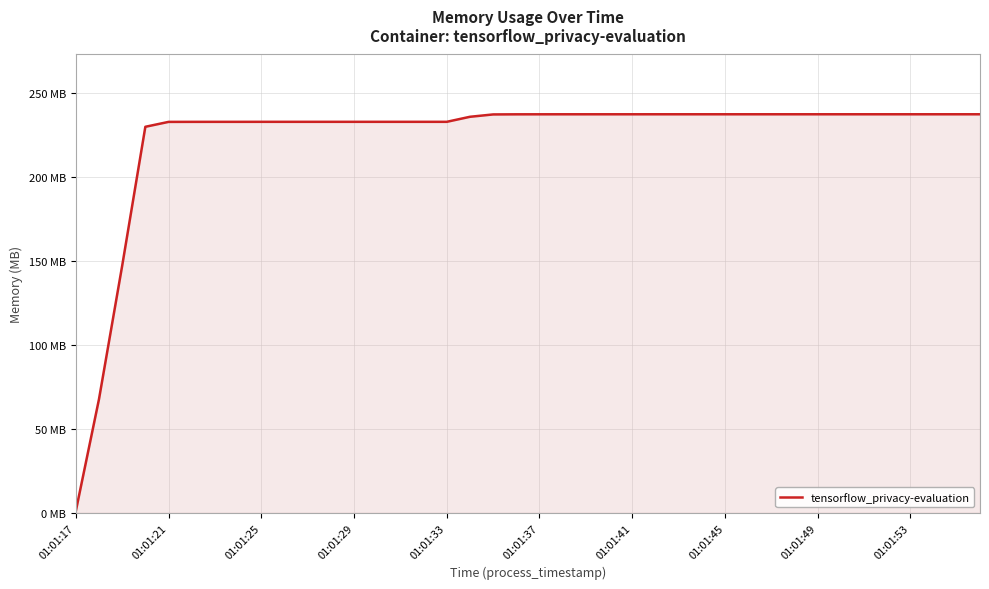

Reading left to right, transcribe all the data shown in this chart.

1.0	67.6	146.9	229.7	232.6	232.6	232.6	232.6	232.6	232.6	232.6	232.6	232.6	232.6	232.6	232.6	232.6	235.6	237.0	237.1	237.1	237.1	237.1	237.1	237.1	237.1	237.1	237.1	237.1	237.1	237.1	237.1	237.1	237.1	237.1	237.1	237.1	237.1	237.1	237.1